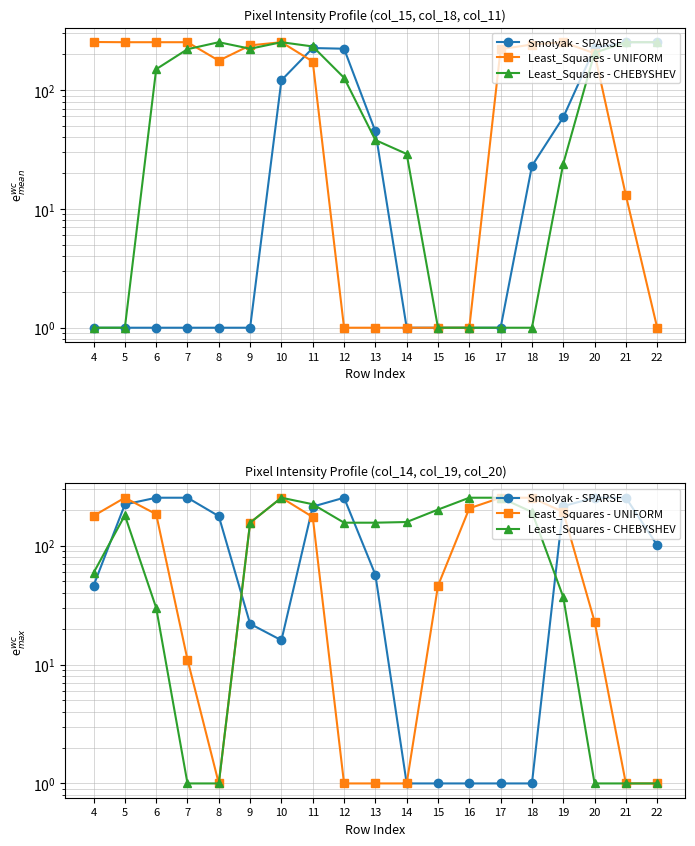

True or false: Least_Squares - UNIFORM and Least_Squares - CHEBYSHEV intersect in this chart.

False